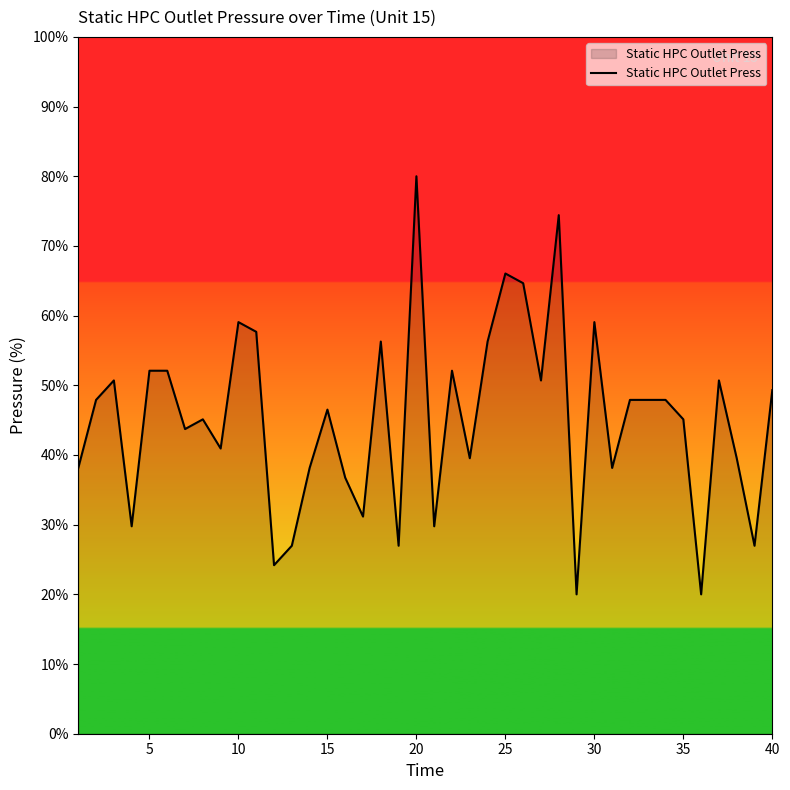

What is the difference between the maximum and minimum values?

60.0